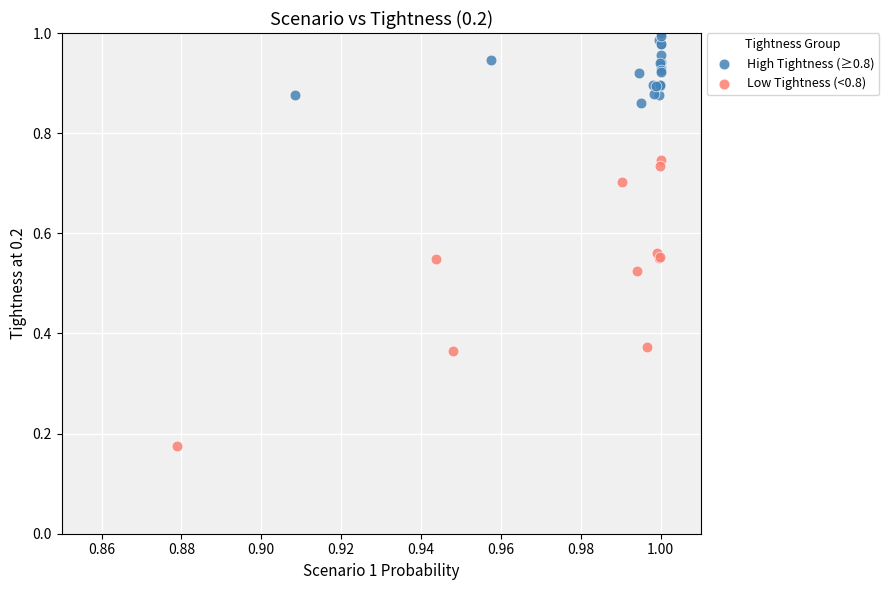

Which series has the largest Y range (max minus min)?

Low Tightness (<0.8)